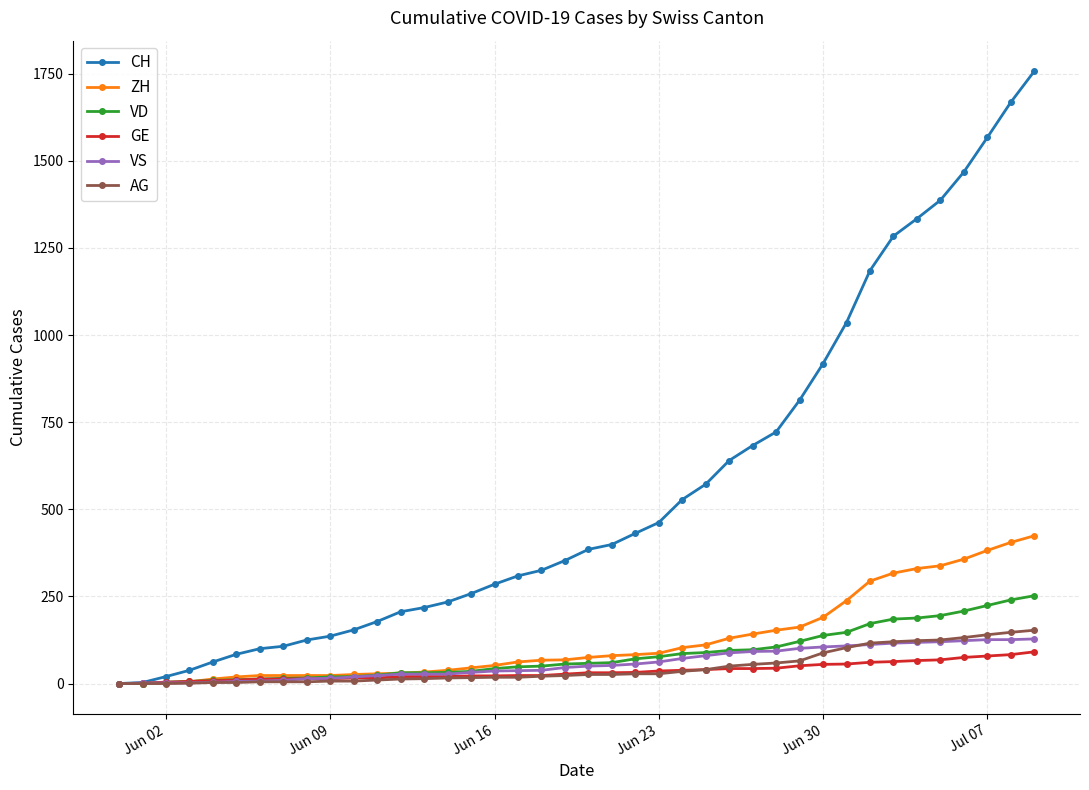

Which series has the largest total across all categories?

CH